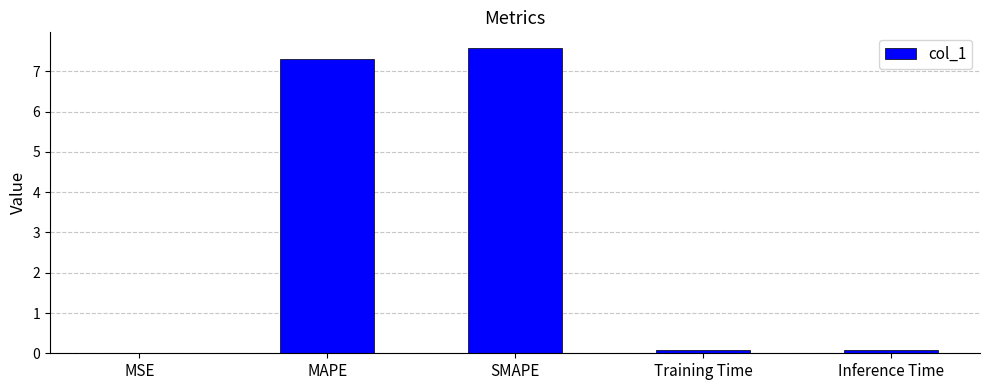

True or false: the data shows 3.8 at SMAPE.

False